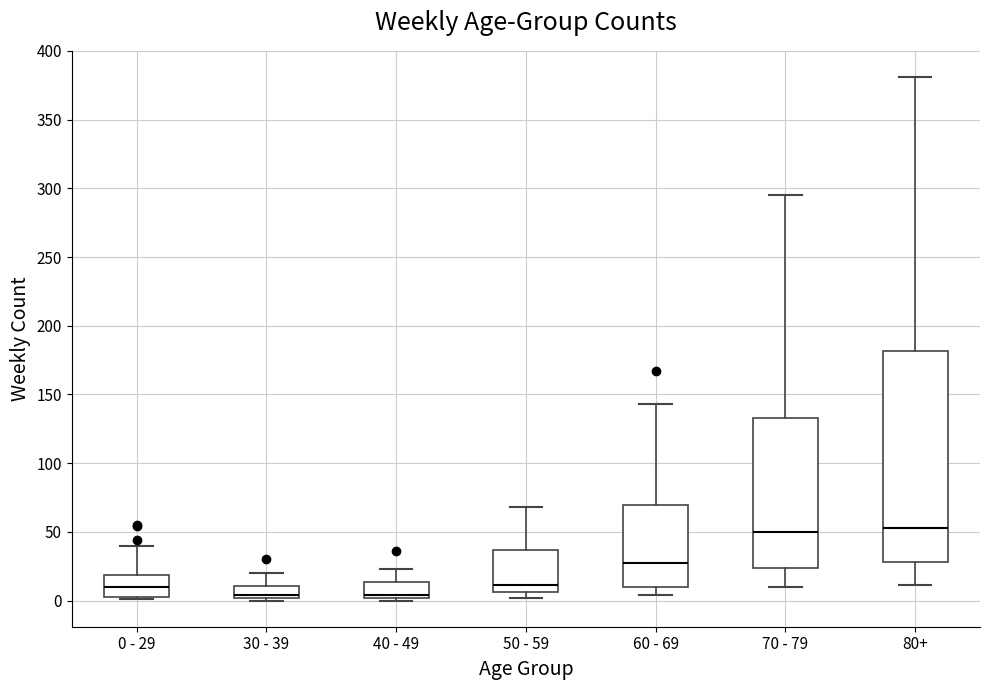

Where is the lower edge of the box for 60 - 69 on the y-axis? The values are not printed on the chart, so give them approximately, as read against the axis.

10